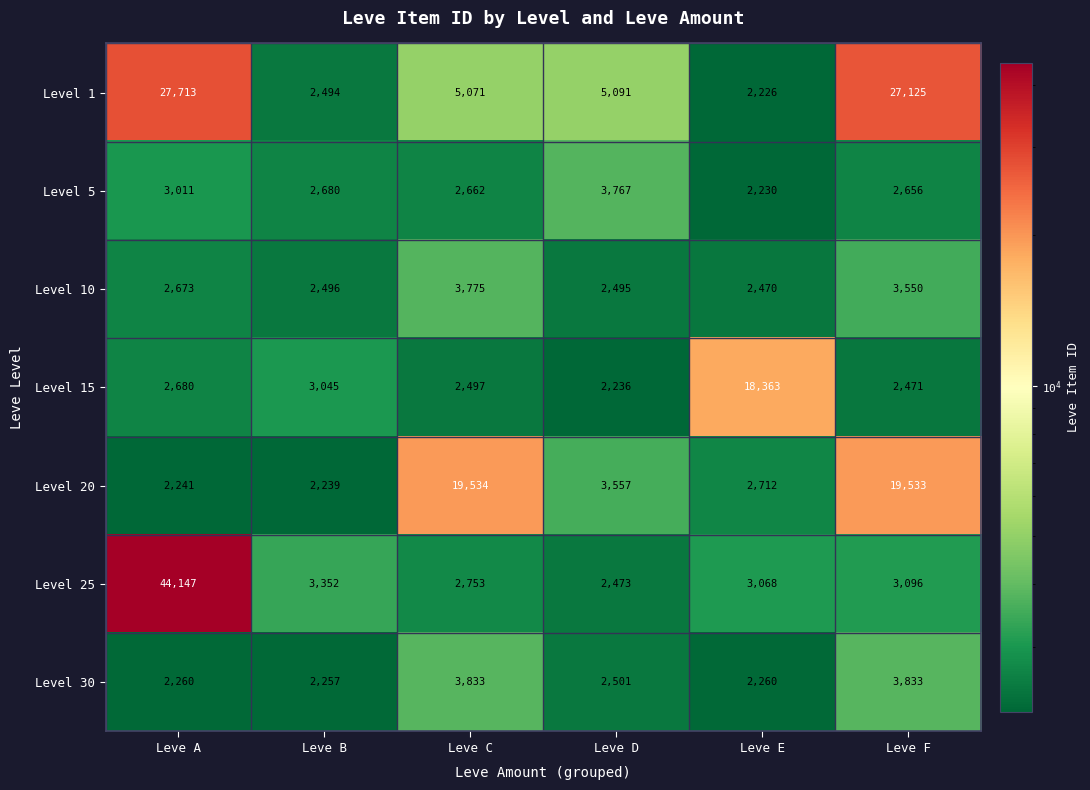

Which category has the lowest value across all series?

Leve E